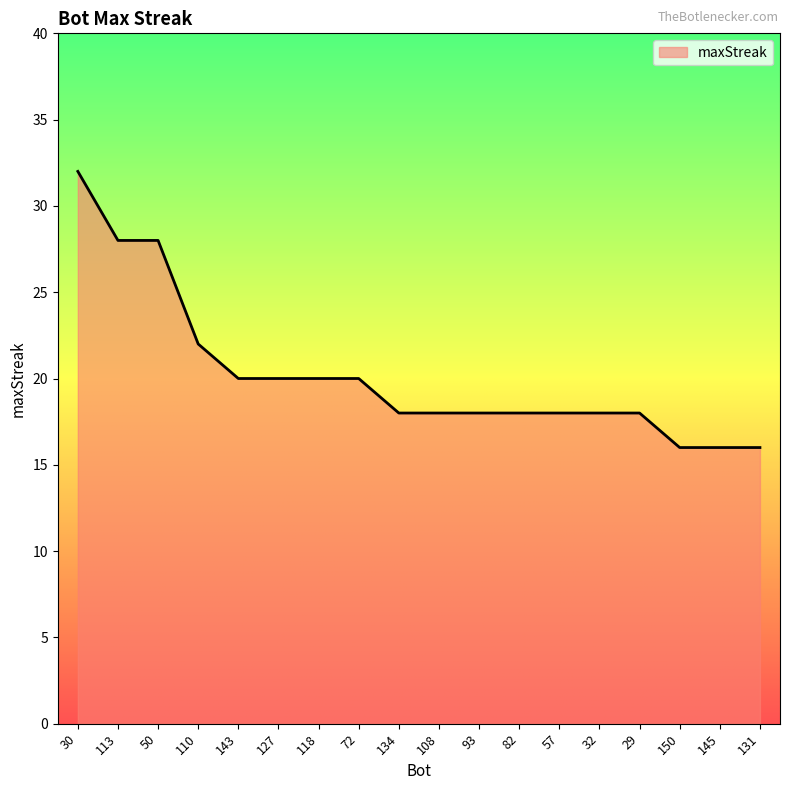

What position from the left is 118?

7